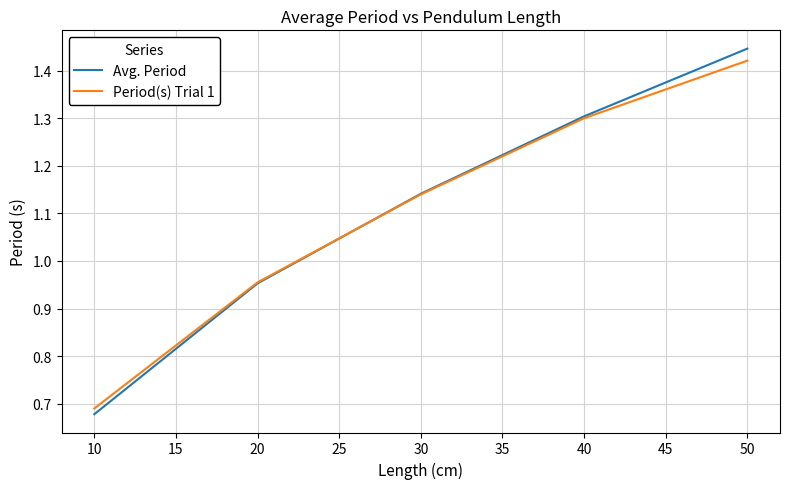

Which series has the widest spread of values?

Avg. Period